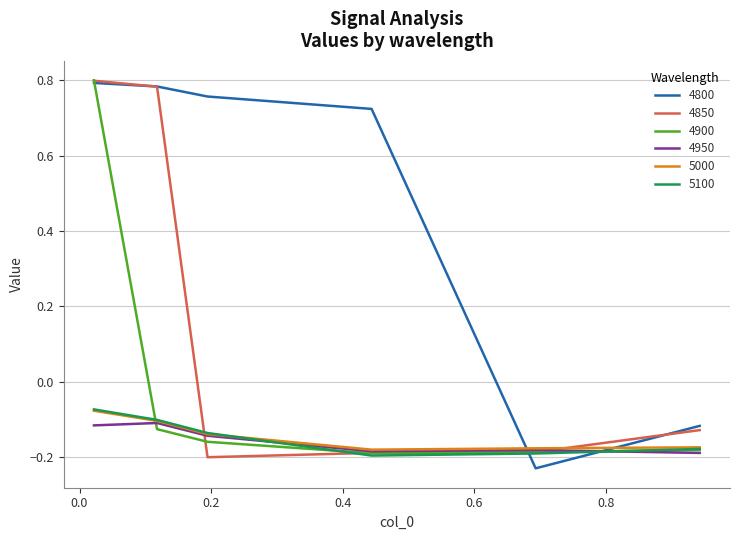

Count the number of categories in the chart.

6